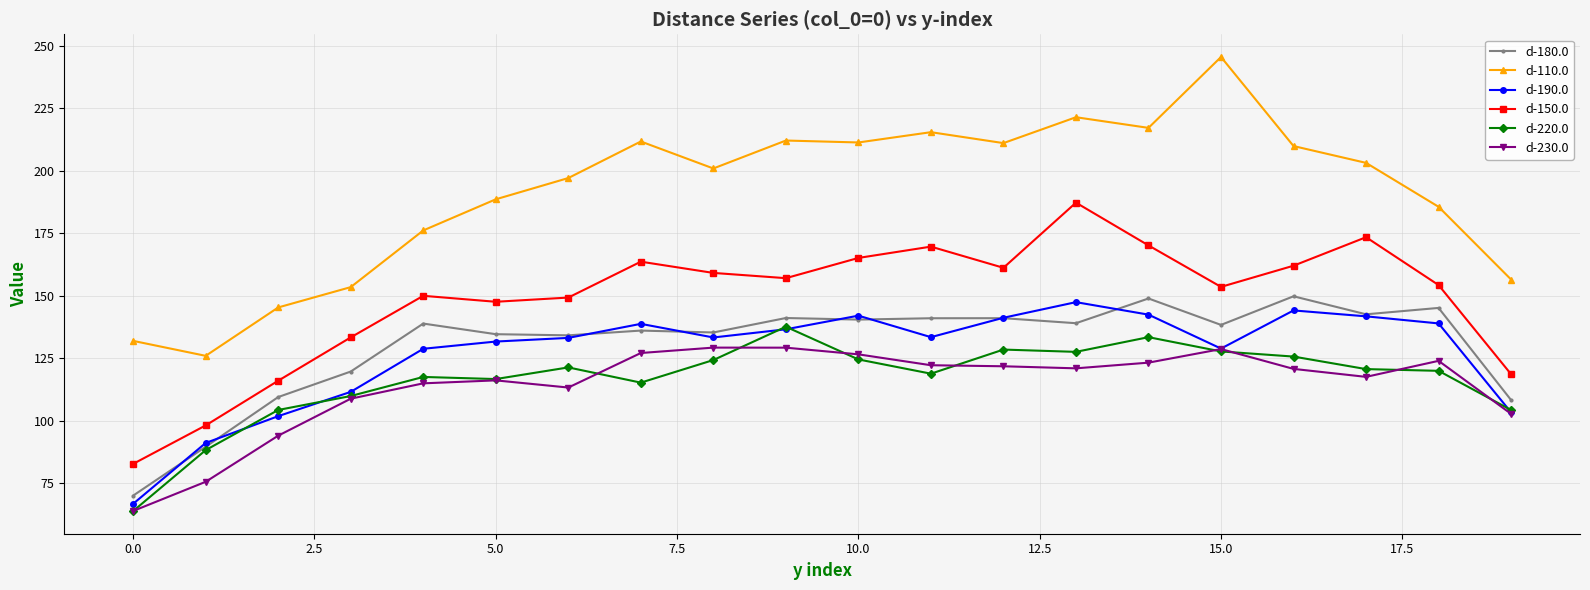

What is the value of the d-220.0 point at the 8th from the left?

115.2